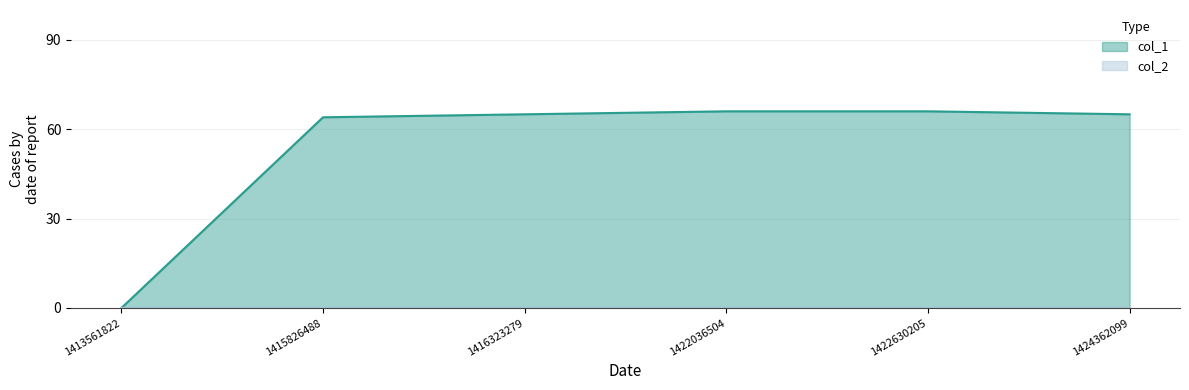

How many data points are above 65?

2